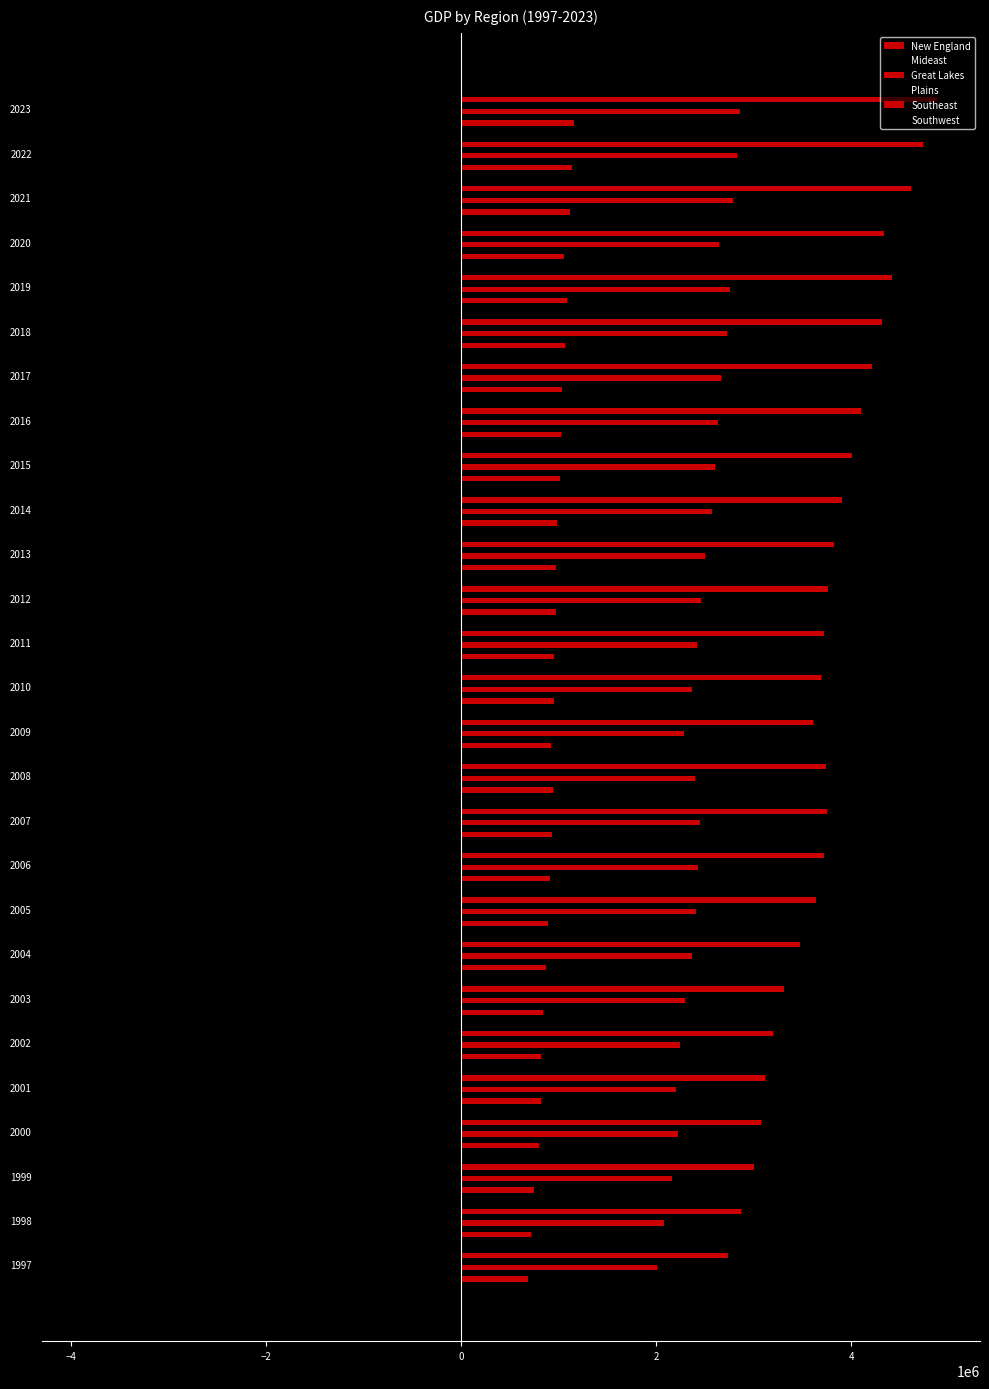

How many data points does each series have?

27